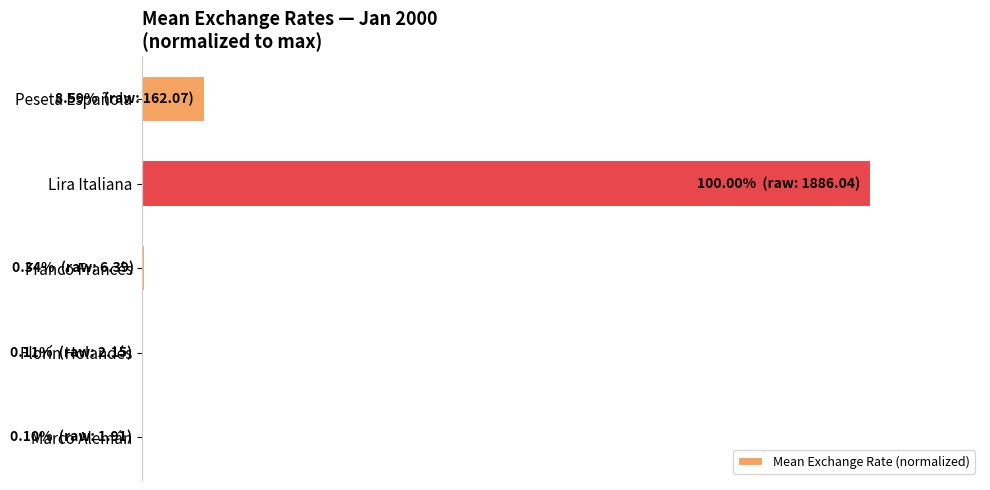

Are the bars horizontal?

Yes